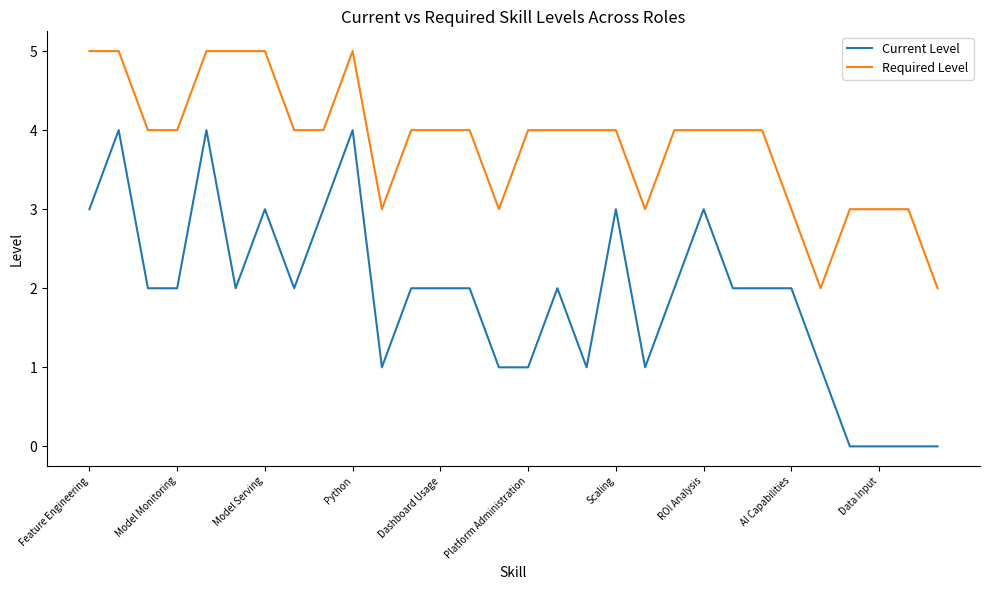

What is the difference between the maximum and minimum values in the Current Level series?

4